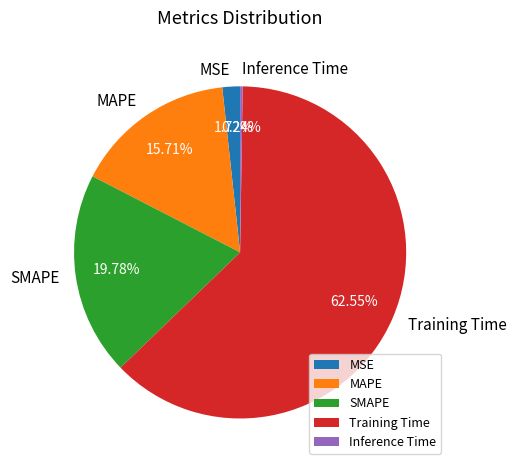

True or false: SMAPE accounts for 25% of the total.

False